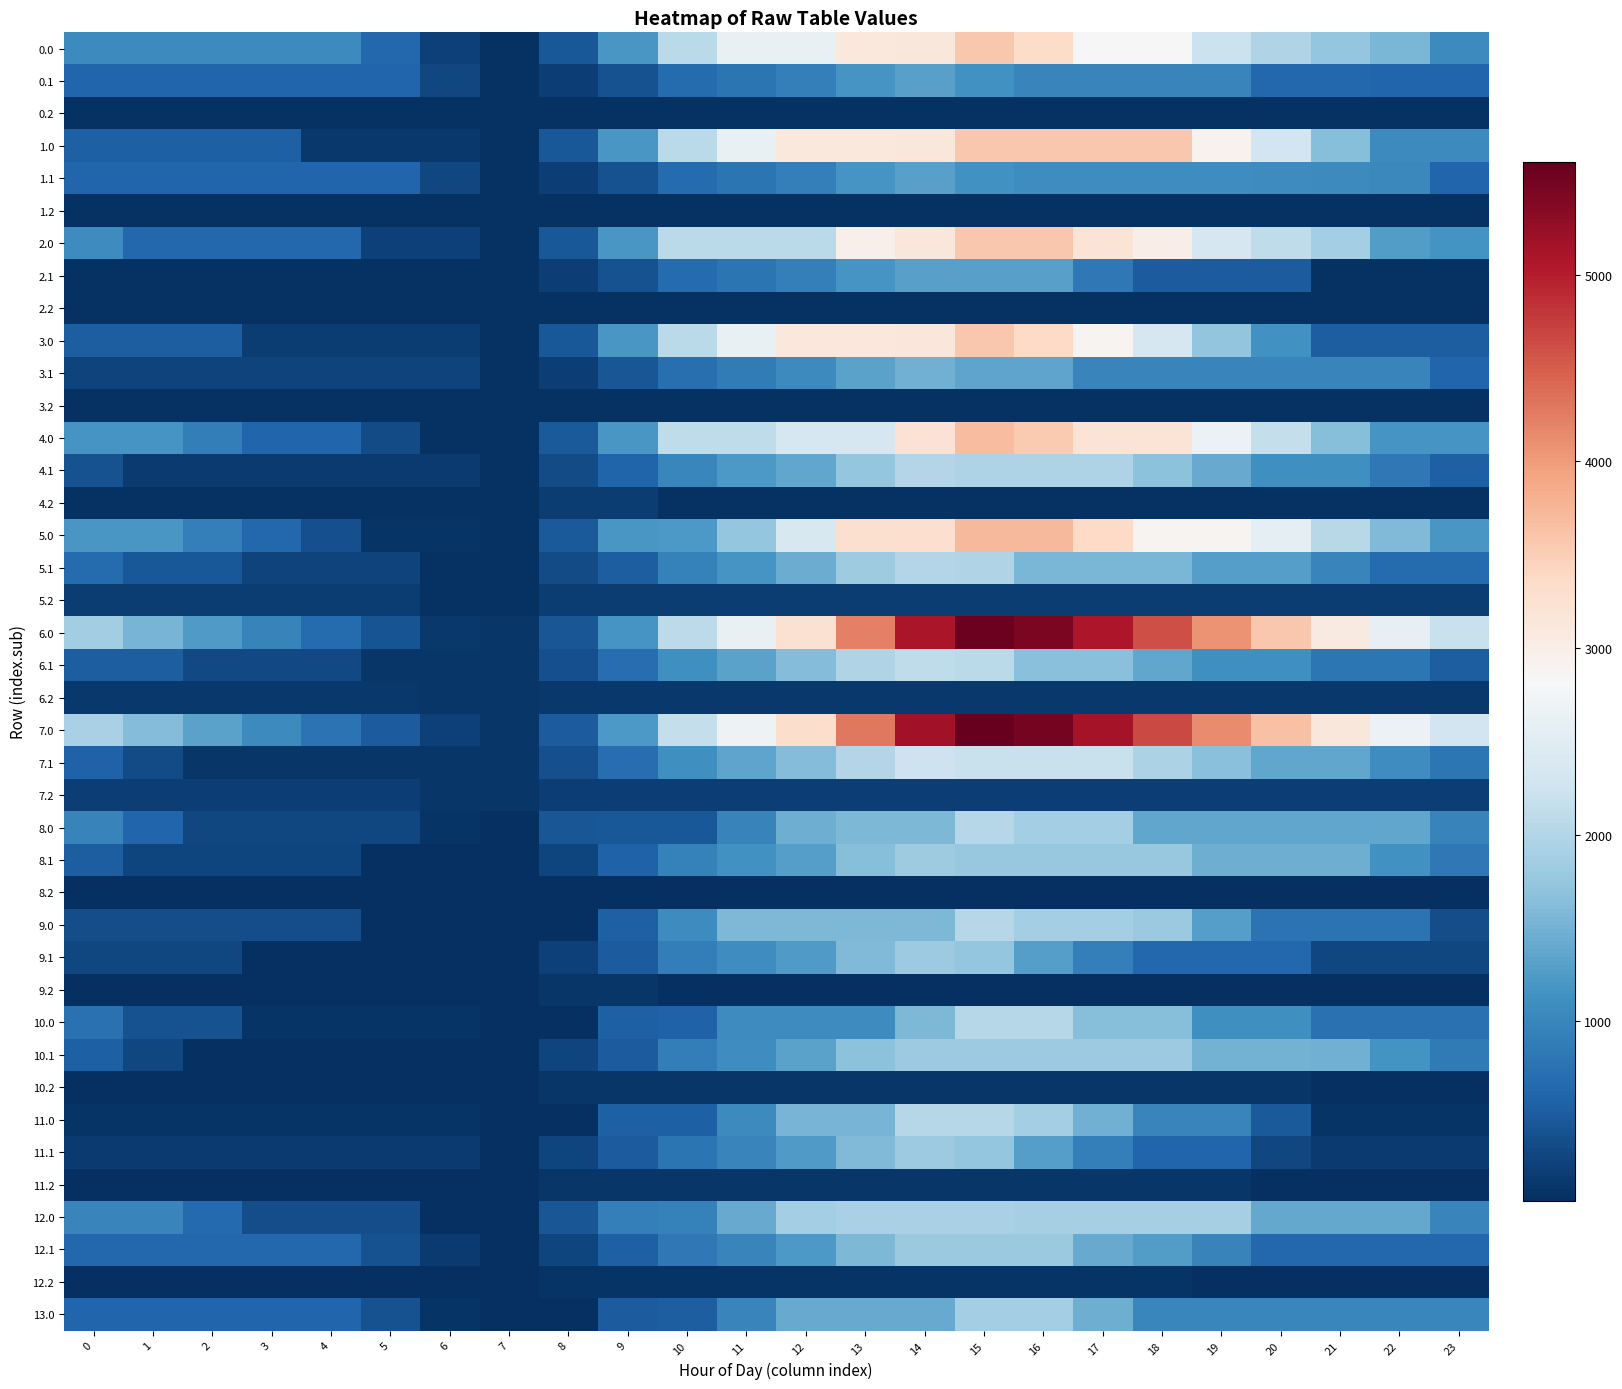

Reading right to left, list all the values displayed in this chart.

0.0: 23=1038.1	22=1554.6	21=1748.8	20=1989.6	19=2221.8	18=2835.4	17=2835.4	16=3333.0	15=3580.0	14=3130.7	13=3116.6	12=2608.1	11=2608.1	10=2079.8	9=1193.7	8=471.4	7=71.6	6=219.3	5=630.4	4=1038.1	3=1038.1	2=1038.1	1=1038.1	0=1038.1
0.1: 23=624.0	22=624.0	21=644.1	20=644.1	19=983.7	18=983.9	17=989.1	16=989.1	15=1134.5	14=1302.4	13=1179.7	12=928.0	11=780.9	10=681.3	9=398.4	8=200.6	7=71.6	6=289.0	5=624.0	4=624.0	3=624.0	2=624.0	1=624.0	0=624.0
0.2: 23=71.6	22=71.6	21=71.6	20=71.6	19=71.6	18=71.6	17=71.6	16=71.6	15=71.6	14=71.6	13=71.6	12=71.6	11=71.6	10=71.6	9=71.6	8=71.6	7=71.6	6=71.6	5=71.6	4=71.6	3=71.6	2=71.6	1=71.6	0=71.6
1.0: 23=1044.9	22=1044.9	21=1643.2	20=2288.0	19=2924.2	18=3580.0	17=3580.0	16=3580.0	15=3580.0	14=3130.7	13=3116.6	12=3116.6	11=2608.1	10=2079.8	9=1193.7	8=471.4	7=71.6	6=137.6	5=144.7	4=144.7	3=553.7	2=558.1	1=558.1	0=558.1
1.1: 23=624.0	22=1027.5	21=1047.5	20=1080.2	19=1094.9	18=1095.1	17=1100.3	16=1100.3	15=1134.5	14=1302.4	13=1179.7	12=928.0	11=780.9	10=681.3	9=398.4	8=200.6	7=71.6	6=289.0	5=624.0	4=624.0	3=624.0	2=624.0	1=624.0	0=624.0
1.2: 23=71.6	22=71.6	21=71.6	20=71.6	19=71.6	18=71.6	17=71.6	16=71.6	15=71.6	14=71.6	13=71.6	12=71.6	11=71.6	10=71.6	9=71.6	8=71.6	7=71.6	6=71.6	5=71.6	4=71.6	3=71.6	2=71.6	1=71.6	0=71.6
2.0: 23=1163.9	22=1276.3	21=1874.6	20=2115.3	19=2347.5	18=3003.3	17=3191.4	16=3580.0	15=3580.0	14=3130.7	13=2965.8	12=2079.8	11=2079.8	10=2079.8	9=1193.7	8=471.4	7=71.6	6=219.3	5=219.3	4=627.0	3=627.0	2=627.0	1=627.0	0=1081.0
2.1: 23=71.6	22=71.6	21=71.6	20=508.3	19=508.3	18=508.3	17=832.1	16=1302.4	15=1302.4	14=1302.4	13=1179.7	12=928.0	11=780.9	10=681.3	9=398.4	8=200.6	7=71.6	6=71.6	5=71.6	4=71.6	3=71.6	2=71.6	1=71.6	0=71.6
2.2: 23=71.6	22=71.6	21=71.6	20=71.6	19=71.6	18=71.6	17=71.6	16=71.6	15=71.6	14=71.6	13=71.6	12=71.6	11=71.6	10=71.6	9=71.6	8=71.6	7=71.6	6=71.6	5=71.6	4=71.6	3=71.6	2=71.6	1=71.6	0=71.6
3.0: 23=518.6	22=518.6	21=518.6	20=1128.1	19=1728.9	18=2349.3	17=2906.1	16=3368.3	15=3580.0	14=3130.7	13=3116.6	12=3116.6	11=2608.1	10=2079.8	9=1193.7	8=471.4	7=71.6	6=183.9	5=183.9	4=183.9	3=183.9	2=518.6	1=518.6	0=518.6
3.1: 23=606.8	22=974.9	21=974.9	20=974.9	19=974.9	18=974.9	17=974.9	16=1360.1	15=1360.1	14=1492.6	13=1335.3	12=1048.9	11=867.2	10=732.9	9=433.0	8=200.6	7=71.6	6=253.7	5=253.7	4=253.7	3=253.7	2=253.7	1=253.7	0=253.7
3.2: 23=74.5	22=74.5	21=74.5	20=74.5	19=74.5	18=74.5	17=74.5	16=74.5	15=74.5	14=74.5	13=74.5	12=74.5	11=74.5	10=74.5	9=74.5	8=74.5	7=71.6	6=74.5	5=74.5	4=74.5	3=74.5	2=74.5	1=74.5	0=74.5
4.0: 23=1178.2	22=1178.2	21=1646.1	20=2160.7	19=2666.6	18=3192.0	17=3192.0	16=3559.3	15=3676.0	14=3226.7	13=2350.8	12=2350.8	11=2105.4	10=2105.4	9=1195.6	8=473.3	7=73.5	6=73.5	5=338.4	4=615.9	3=615.9	2=894.0	1=1178.2	0=1178.2
4.1: 23=557.6	22=830.7	21=1124.5	20=1124.5	19=1412.9	18=1686.8	17=1965.8	16=1965.8	15=1965.8	14=2003.4	13=1753.0	12=1373.5	11=1226.4	10=999.1	9=588.5	8=330.2	7=73.5	6=160.7	5=160.7	4=160.7	3=160.7	2=160.7	1=160.7	0=395.1
4.2: 23=73.5	22=73.5	21=73.5	20=73.5	19=73.5	18=73.5	17=73.5	16=73.5	15=73.5	14=73.5	13=73.5	12=73.5	11=73.5	10=73.5	9=169.5	8=169.5	7=73.5	6=73.5	5=73.5	4=73.5	3=73.5	2=73.5	1=73.5	0=73.5
5.0: 23=1205.4	22=1590.6	21=2057.5	20=2571.0	19=2904.9	18=2904.9	17=3365.8	16=3732.0	15=3732.0	14=3282.7	13=3268.6	12=2371.8	11=1740.8	10=1212.5	9=1196.8	8=474.4	7=74.6	6=91.0	5=91.0	4=367.4	3=645.1	2=922.2	1=1205.4	0=1205.4
5.1: 23=686.2	22=686.2	21=979.0	20=1284.4	19=1284.4	18=1557.4	17=1557.4	16=1557.4	15=1975.5	14=2012.1	13=1826.2	12=1445.8	11=1170.0	10=941.7	9=530.1	8=332.3	7=74.6	6=74.6	5=238.0	4=238.0	3=238.0	2=452.8	1=452.8	0=686.2
5.2: 23=171.6	22=171.6	21=171.6	20=171.6	19=171.6	18=171.6	17=171.6	16=171.6	15=171.6	14=171.6	13=171.6	12=171.6	11=171.6	10=171.6	9=171.6	8=171.6	7=74.6	6=74.6	5=171.6	4=171.6	3=171.6	2=171.6	1=171.6	0=171.6
6.0: 23=2199.8	22=2584.9	21=3062.3	20=3575.9	19=4080.8	18=4605.2	17=5066.1	16=5432.3	15=5548.0	14=5098.7	13=4222.8	12=3253.0	11=2622.0	10=2093.7	9=1170.9	8=448.6	7=111.0	6=127.3	5=407.1	4=683.5	3=961.2	2=1238.3	1=1521.5	0=1844.2
6.1: 23=528.8	22=800.9	21=800.9	20=1106.3	19=1106.3	18=1379.2	17=1657.2	16=1657.2	15=2075.3	14=2111.9	13=1989.2	12=1610.8	11=1335.0	10=1106.7	9=695.1	8=368.6	7=111.0	6=111.0	5=111.0	4=308.6	3=308.6	2=308.6	1=528.8	0=528.8
6.2: 23=129.8	22=129.8	21=129.8	20=129.8	19=129.8	18=129.8	17=129.8	16=129.8	15=129.8	14=129.8	13=129.8	12=129.8	11=129.8	10=129.8	9=129.8	8=129.8	7=111.0	6=111.0	5=129.8	4=129.8	3=129.8	2=129.8	1=129.8	0=129.8
7.0: 23=2282.4	22=2665.5	21=3130.5	20=3642.0	19=4144.8	18=4667.3	17=5126.1	16=5490.3	15=5604.0	14=5154.7	13=4278.8	12=3309.0	11=2678.0	10=2149.7	9=1226.9	8=504.6	7=112.1	6=224.1	5=501.9	4=776.3	3=1051.9	2=1327.0	1=1608.2	0=1928.9
7.1: 23=816.7	22=1086.8	21=1377.6	20=1377.6	19=1662.9	18=1933.9	17=2209.8	16=2209.8	15=2209.8	14=2244.3	13=2004.2	12=1621.9	11=1344.1	10=1113.8	9=700.2	8=371.7	7=112.1	6=112.1	5=112.1	4=112.1	3=112.1	2=112.1	1=330.2	0=561.6
7.2: 23=203.5	22=203.5	21=203.5	20=203.5	19=203.5	18=203.5	17=203.5	16=203.5	15=203.5	14=203.5	13=203.5	12=203.5	11=203.5	10=203.5	9=203.5	8=203.5	7=112.1	6=112.1	5=203.5	4=203.5	3=203.5	2=203.5	1=203.5	0=203.5
8.0: 23=965.3	22=1382.8	21=1382.8	20=1382.8	19=1382.8	18=1382.8	17=1876.0	16=1876.0	15=2024.0	14=1574.7	13=1560.6	12=1470.5	11=969.5	10=468.6	9=452.9	8=440.2	7=40.5	6=89.2	5=294.8	4=294.8	3=294.8	2=294.8	1=610.3	0=965.3
8.1: 23=825.7	22=1130.1	21=1455.2	20=1455.2	19=1455.2	18=1760.5	17=1760.5	16=1760.5	15=1772.0	14=1840.9	13=1633.7	12=1284.9	11=1137.8	10=941.2	9=561.3	8=266.5	7=40.5	6=40.5	5=40.5	4=270.5	3=270.5	2=270.5	1=270.5	0=536.2
8.2: 23=40.5	22=40.5	21=40.5	20=40.5	19=40.5	18=40.5	17=40.5	16=40.5	15=40.5	14=40.5	13=40.5	12=40.5	11=40.5	10=40.5	9=40.5	8=40.5	7=40.5	6=40.5	5=40.5	4=40.5	3=40.5	2=40.5	1=40.5	0=40.5
9.0: 23=349.2	22=766.7	21=766.7	20=766.7	19=1277.8	18=1788.9	17=1876.0	16=1876.0	15=2024.0	14=1574.7	13=1560.6	12=1560.6	11=1560.6	10=1059.7	9=558.8	8=57.8	7=40.5	6=40.5	5=40.5	4=349.2	3=349.2	2=349.2	1=349.2	0=349.2
9.1: 23=287.6	22=287.6	21=287.6	20=625.4	19=625.4	18=625.4	17=913.3	16=1284.6	15=1735.1	14=1804.0	13=1584.2	12=1235.5	11=1088.4	10=891.8	9=511.9	8=217.1	7=40.5	6=40.5	5=40.5	4=40.5	3=40.5	2=287.6	1=287.6	0=287.6
9.2: 23=40.5	22=40.5	21=40.5	20=40.5	19=40.5	18=40.5	17=40.5	16=40.5	15=40.5	14=40.5	13=40.5	12=40.5	11=40.5	10=40.5	9=105.7	8=105.7	7=40.5	6=40.5	5=40.5	4=40.5	3=40.5	2=40.5	1=40.5	0=40.5
10.0: 23=753.7	22=753.7	21=753.7	20=1114.3	19=1114.3	18=1625.5	17=1625.5	16=2024.0	15=2024.0	14=1574.7	13=1073.7	12=1073.7	11=1073.7	10=572.8	9=557.1	8=56.1	7=40.5	6=89.2	5=89.2	4=89.2	3=89.2	2=398.6	1=398.6	0=753.7
10.1: 23=848.2	22=1152.6	21=1477.7	20=1498.7	19=1498.7	18=1804.0	17=1804.0	16=1804.0	15=1804.0	14=1804.0	13=1681.3	12=1332.5	11=1088.4	10=891.8	9=511.9	8=266.5	7=40.5	6=40.5	5=40.5	4=40.5	3=40.5	2=40.5	1=292.9	0=558.7
10.2: 23=40.5	22=40.5	21=40.5	20=105.7	19=105.7	18=105.7	17=105.7	16=105.7	15=105.7	14=105.7	13=105.7	12=105.7	11=105.7	10=105.7	9=105.7	8=105.7	7=40.5	6=40.5	5=40.5	4=40.5	3=40.5	2=40.5	1=40.5	0=40.5
11.0: 23=89.2	22=89.2	21=89.2	20=473.1	19=984.2	18=984.2	17=1477.4	16=1876.0	15=2024.0	14=2024.0	13=1523.1	12=1523.1	11=1058.1	10=557.1	9=541.4	8=40.5	7=40.5	6=89.2	5=89.2	4=89.2	3=89.2	2=89.2	1=89.2	0=89.2
11.1: 23=158.9	22=158.9	21=158.9	20=283.4	19=603.1	18=603.1	17=913.3	16=1284.6	15=1735.1	14=1804.0	13=1584.2	12=1235.5	11=991.4	10=794.8	9=511.9	8=266.5	7=40.5	6=158.9	5=158.9	4=158.9	3=158.9	2=158.9	1=158.9	0=158.9
11.2: 23=40.5	22=40.5	21=40.5	20=40.5	19=105.7	18=105.7	17=105.7	16=105.7	15=105.7	14=105.7	13=105.7	12=105.7	11=105.7	10=105.7	9=105.7	8=105.7	7=40.5	6=40.5	5=40.5	4=40.5	3=40.5	2=40.5	1=40.5	0=40.5
12.0: 23=981.7	22=1401.2	21=1401.2	20=1401.2	19=1888.1	18=1888.1	17=1888.1	16=1888.1	15=1928.0	14=1928.0	13=1914.0	12=1885.6	11=1408.4	10=931.2	9=915.5	8=438.3	7=38.6	6=38.6	5=352.7	4=352.7	3=352.7	2=664.2	1=981.7	0=981.7
12.1: 23=629.1	22=629.1	21=629.1	20=629.1	19=950.8	18=1258.1	17=1417.9	16=1791.2	15=1791.2	14=1791.2	13=1573.4	12=1226.7	11=984.5	10=838.3	9=555.4	8=262.6	7=38.6	6=159.0	5=397.1	4=629.1	3=629.1	2=629.1	1=629.1	0=629.1
12.2: 23=46.3	22=46.3	21=46.3	20=46.3	19=46.3	18=101.8	17=101.8	16=101.8	15=101.8	14=101.8	13=101.8	12=101.8	11=101.8	10=101.8	9=101.8	8=101.8	7=38.6	6=46.3	5=46.3	4=46.3	3=46.3	2=46.3	1=46.3	0=46.3
13.0: 23=997.7	22=997.7	21=997.7	20=997.7	19=997.7	18=997.7	17=1470.4	16=1872.0	15=1872.0	14=1422.7	13=1408.6	12=1408.6	11=979.8	10=516.5	9=500.8	8=37.4	7=37.4	6=89.2	5=404.3	4=606.8	3=606.8	2=606.8	1=606.8	0=606.8